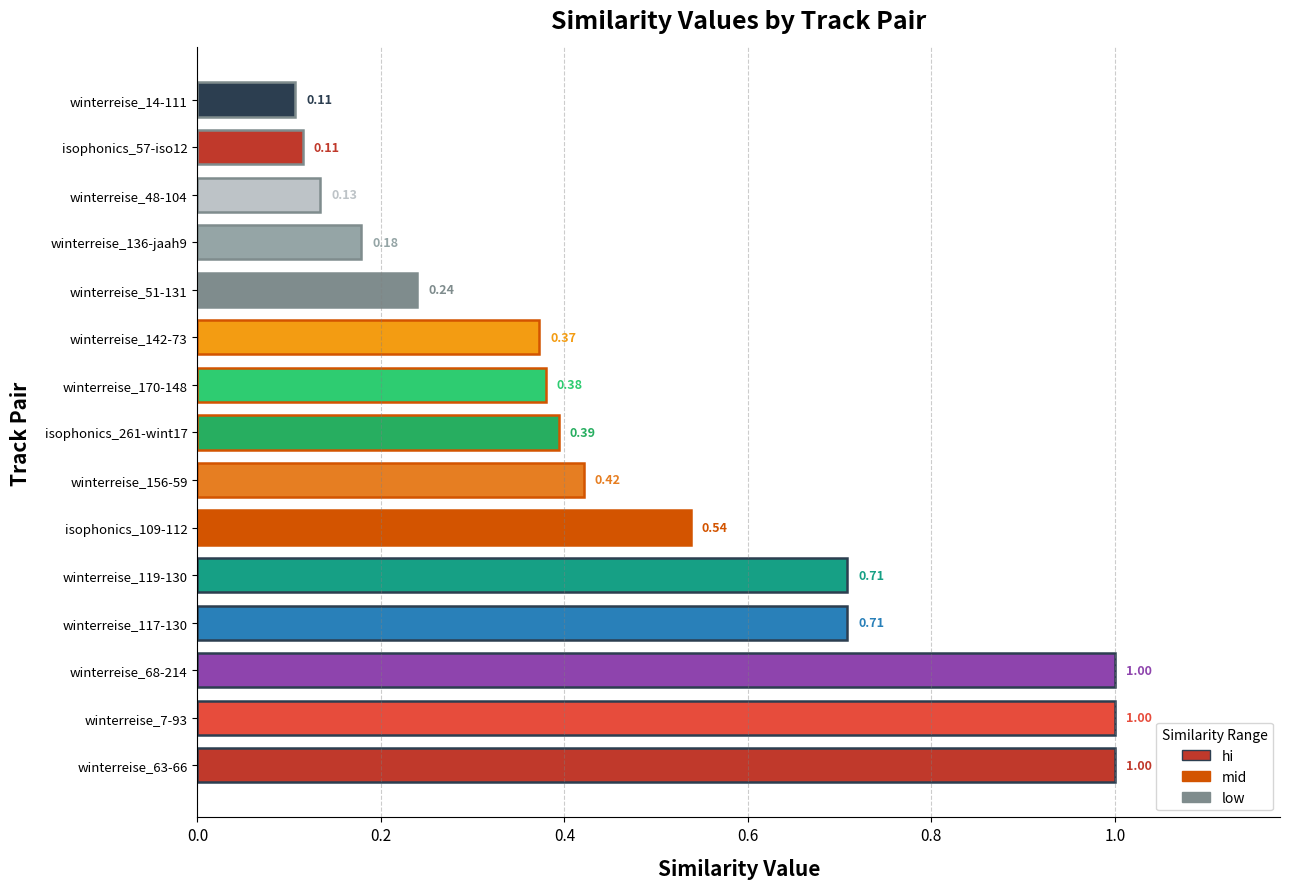

What is the change in value from winterreise_63-66 to isophonics_57-iso12?

-0.9